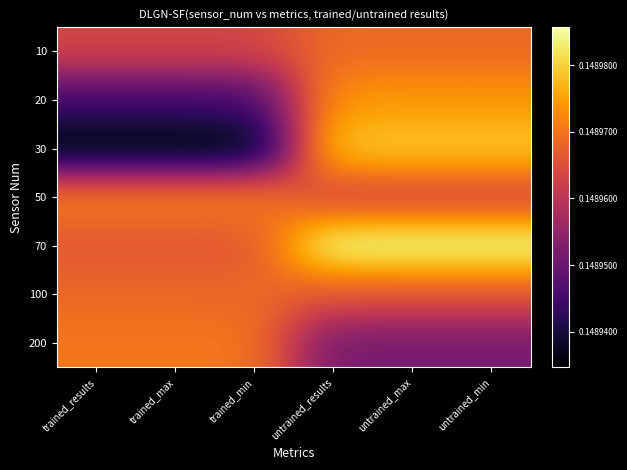

At trained_min, list the series in order from smallest to largest.

30, 20, 10, 70, 100, 200, 50